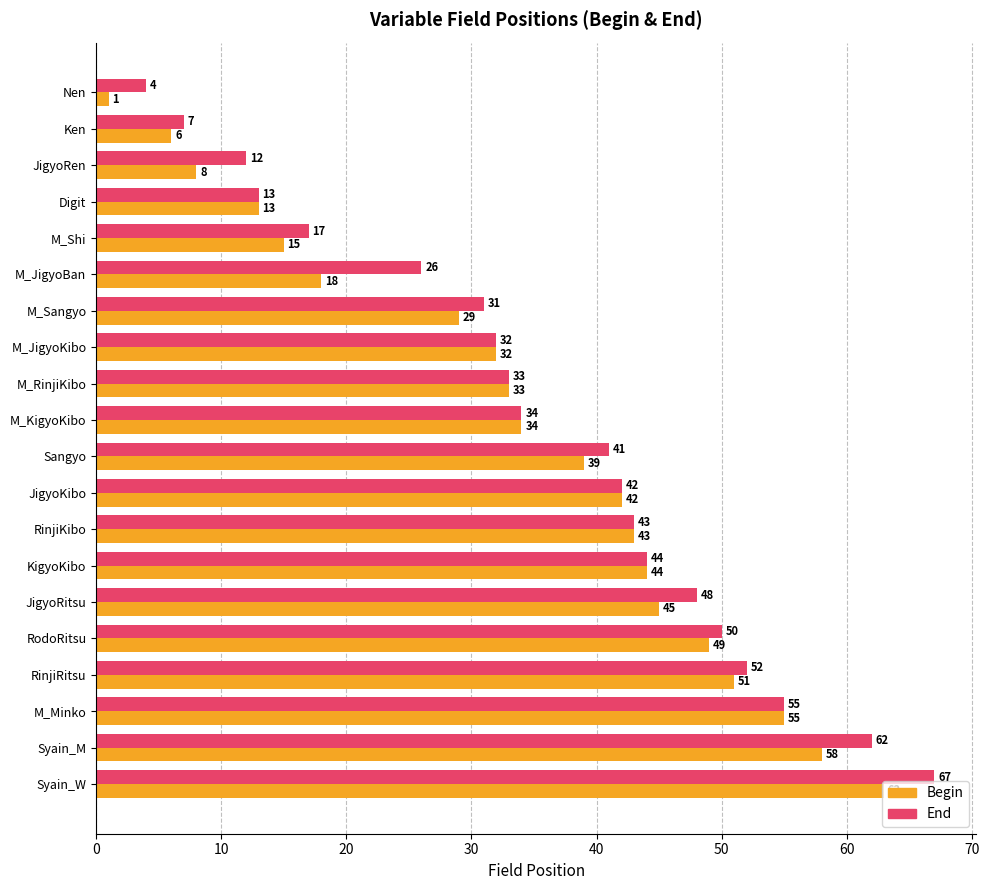

Which series has the widest spread of values?

End